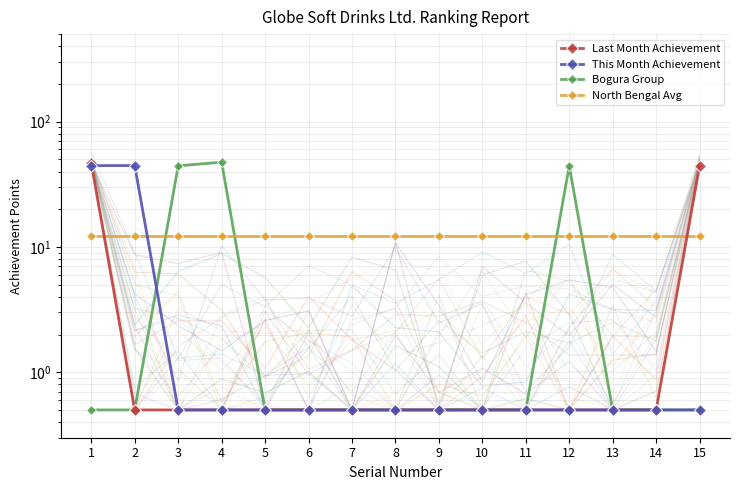

What is the value of the This Month Achievement point at the 10th from the left?

0.5